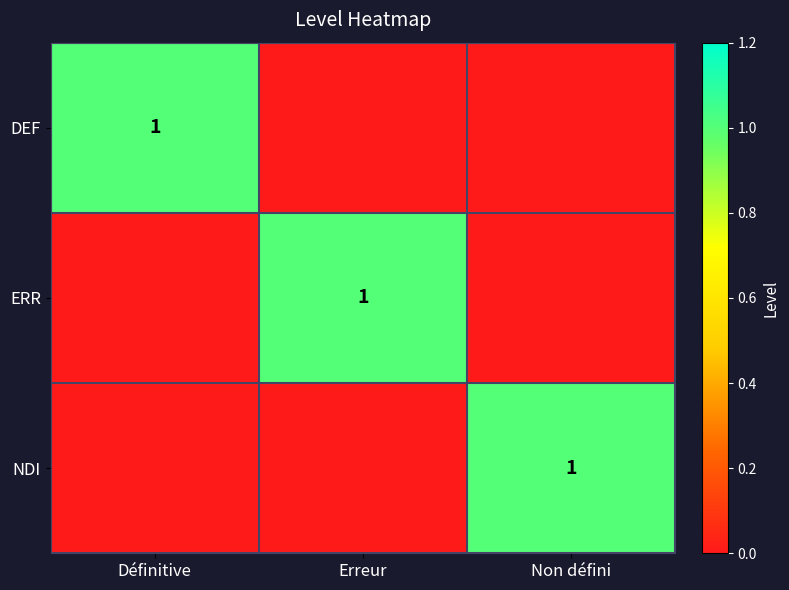

True or false: ERR has a value of 1 at Erreur.

True